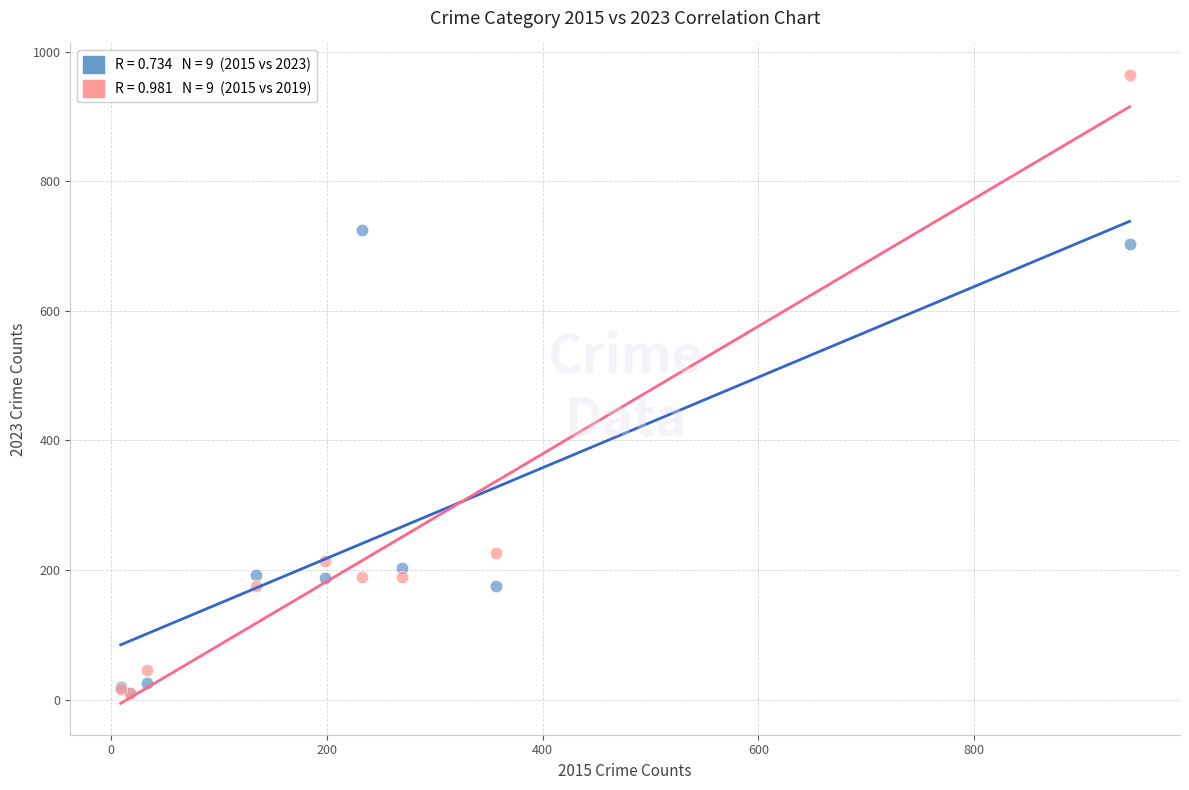

Across all series, what Y value is closest to 487?

703